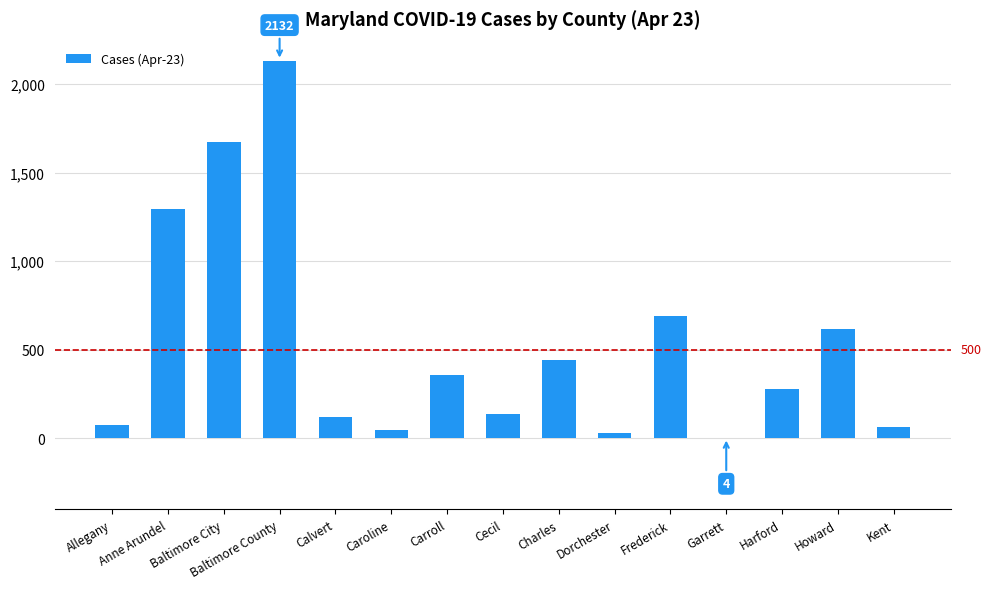

Which label corresponds to the largest value in the chart?

Baltimore County